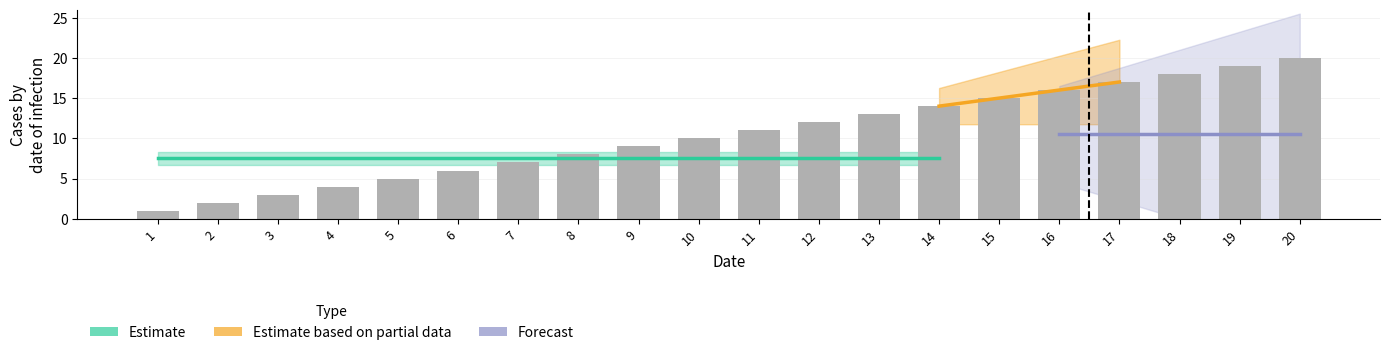

Where is the data nearest to the value 10?

10